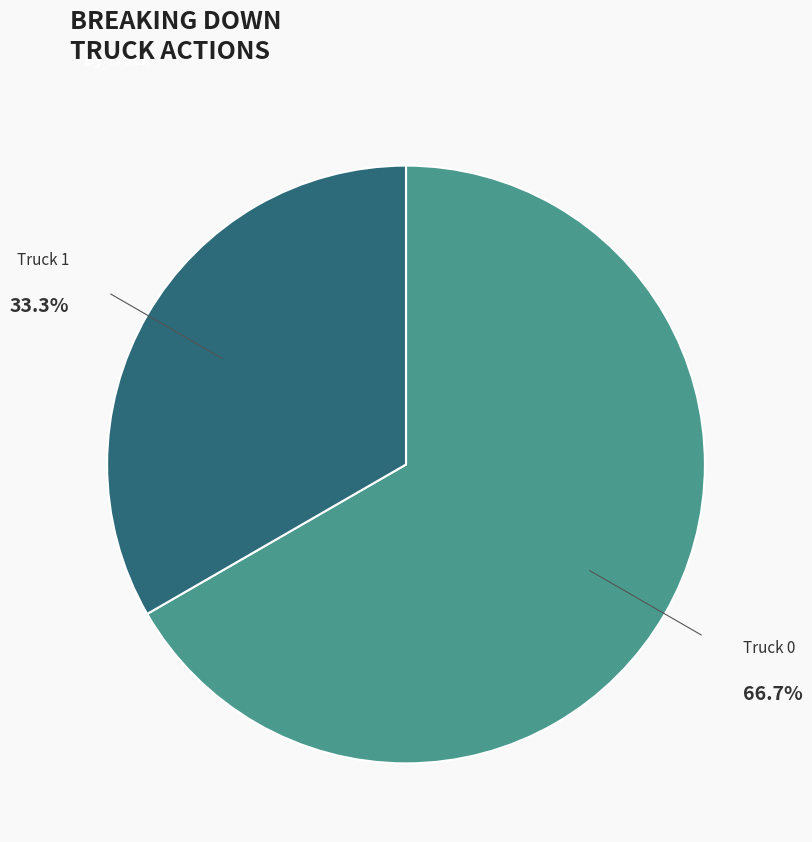

Is there a majority slice in this chart?

Yes